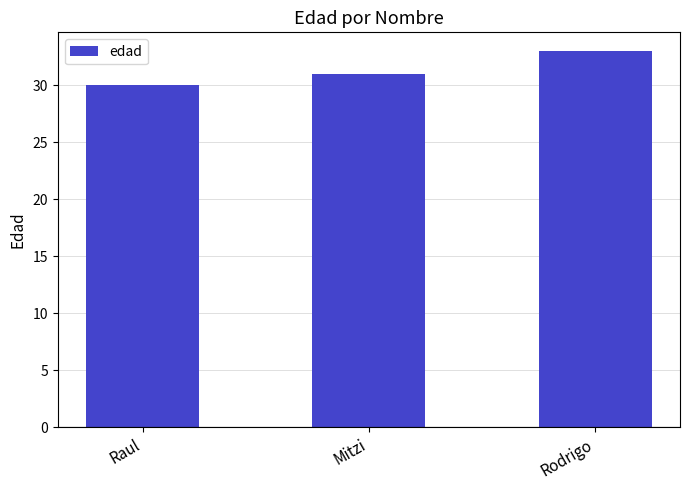

What is the label of the 1st bar from the right?

Rodrigo